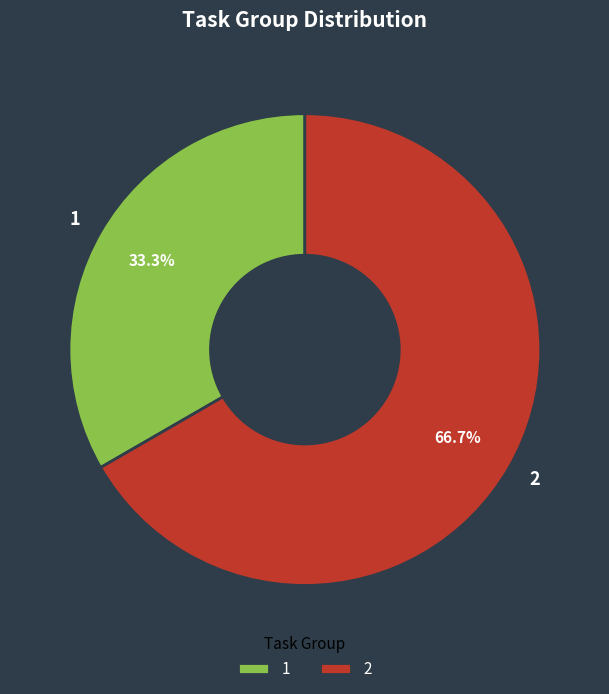

Is there a majority slice in this chart?

Yes